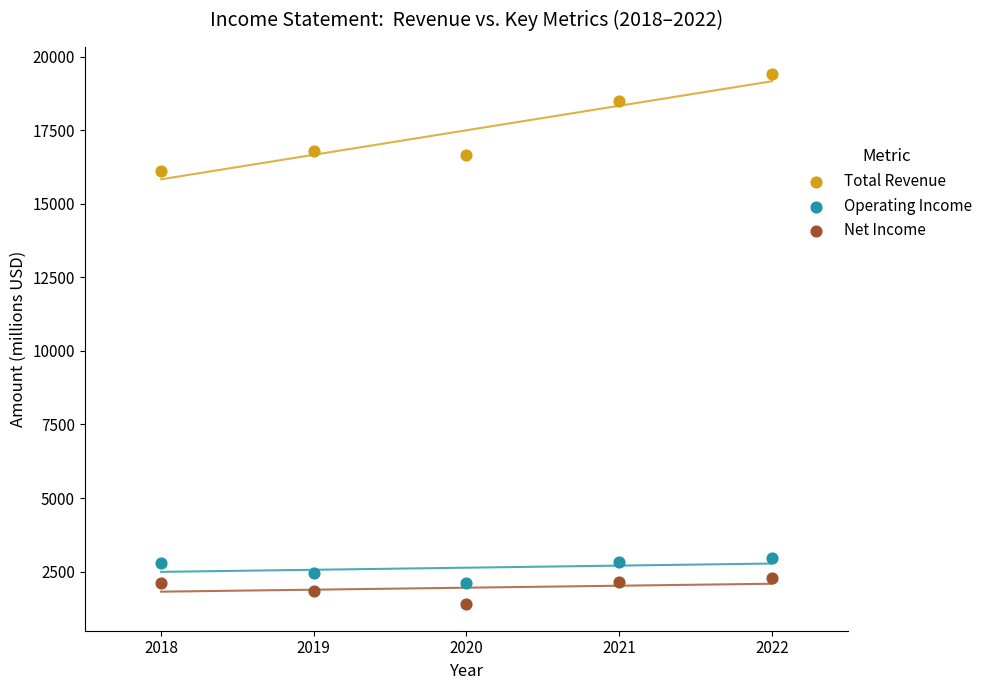

Which series contains the highest Y value?

Total Revenue